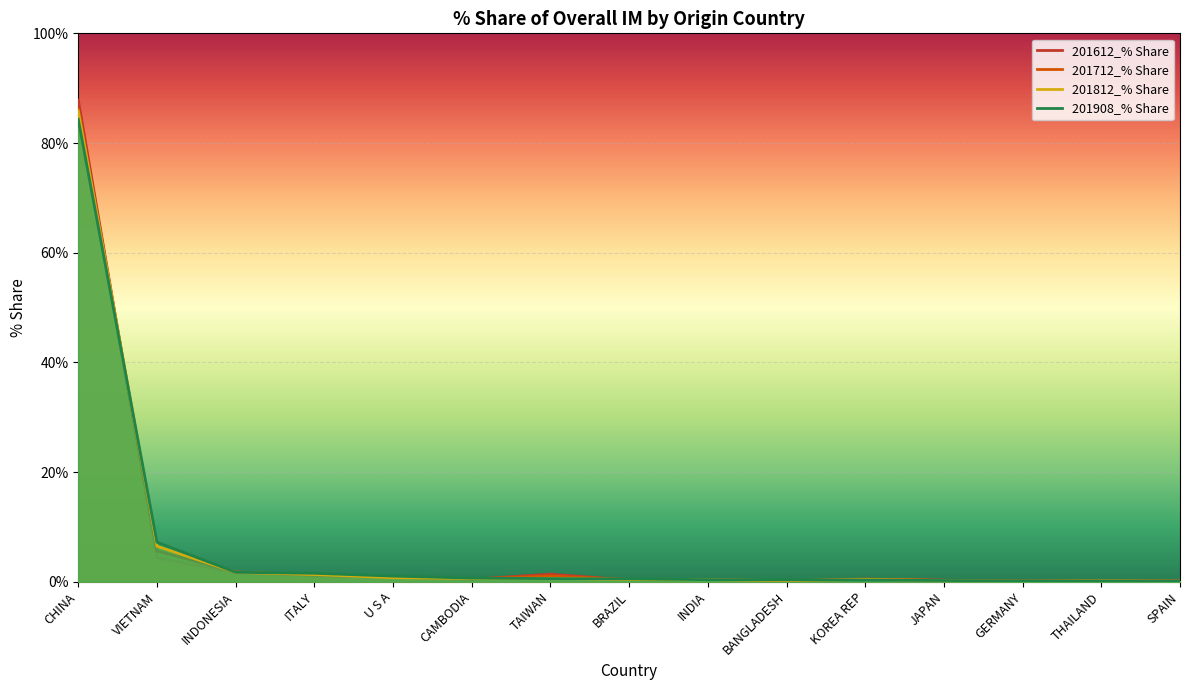

The 201712_% Share series shows 1.2 at ITALY. True or false?

True